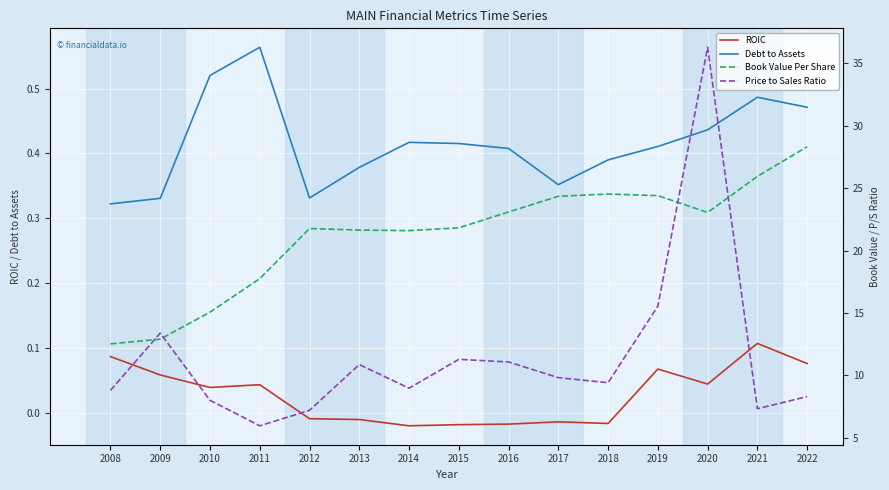

The ROIC series shows 0.1 at 2022. True or false?

False